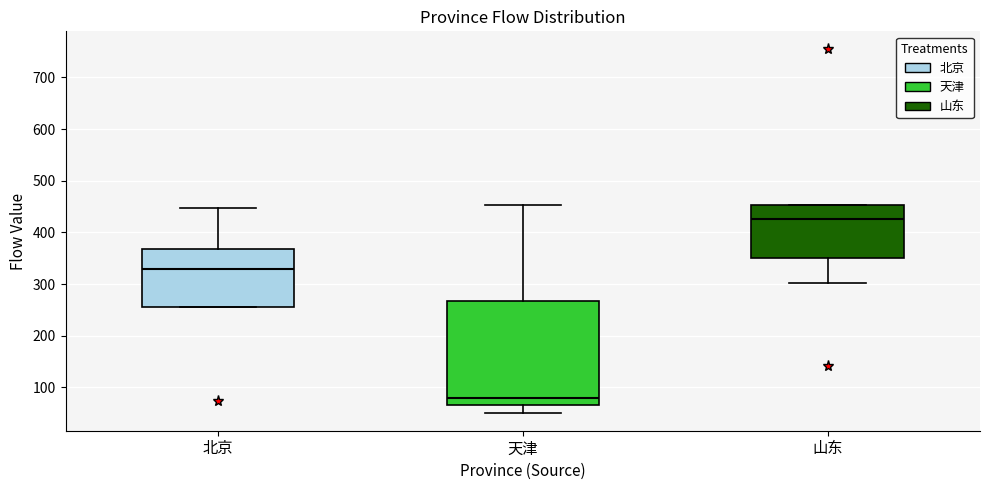

Reading left to right, read every box against the y-axis: the position of its median line, the range the box covers, and the ends of its whiskers. The values are not printed on the chart, so give them approximately, as read against the axis.

北京: median 330, box 260 to 370, whiskers 260 to 450
天津: median 80, box 70 to 270, whiskers 50 to 450
山东: median 430, box 350 to 450, whiskers 300 to 450